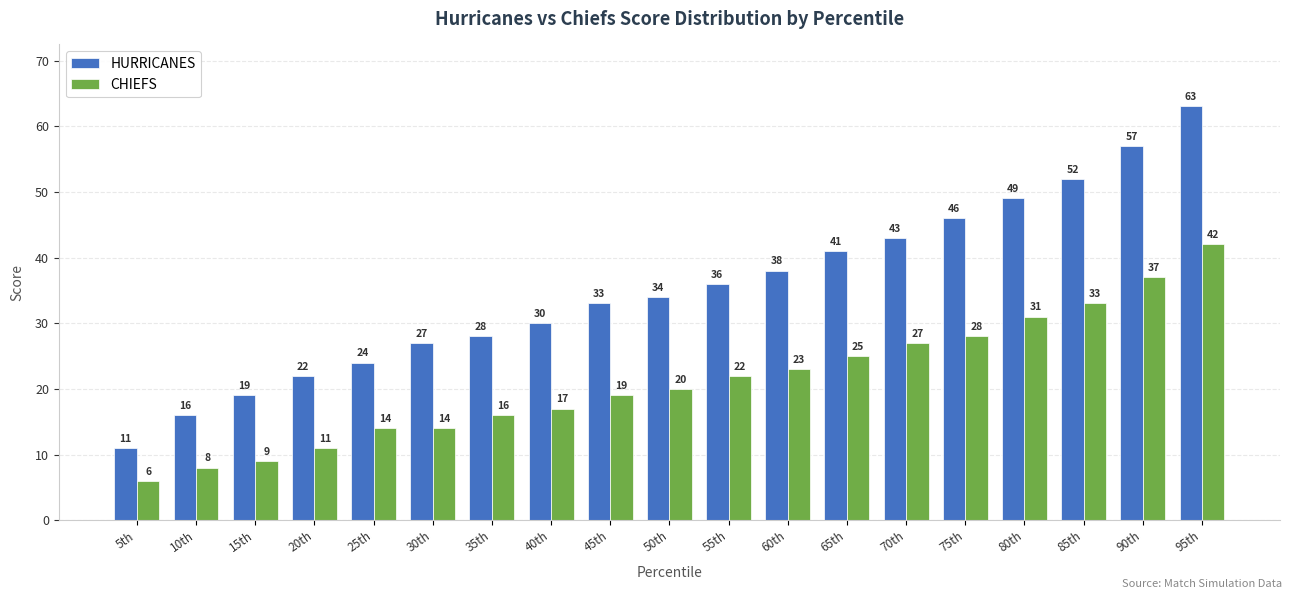

Which series has the widest spread of values?

HURRICANES